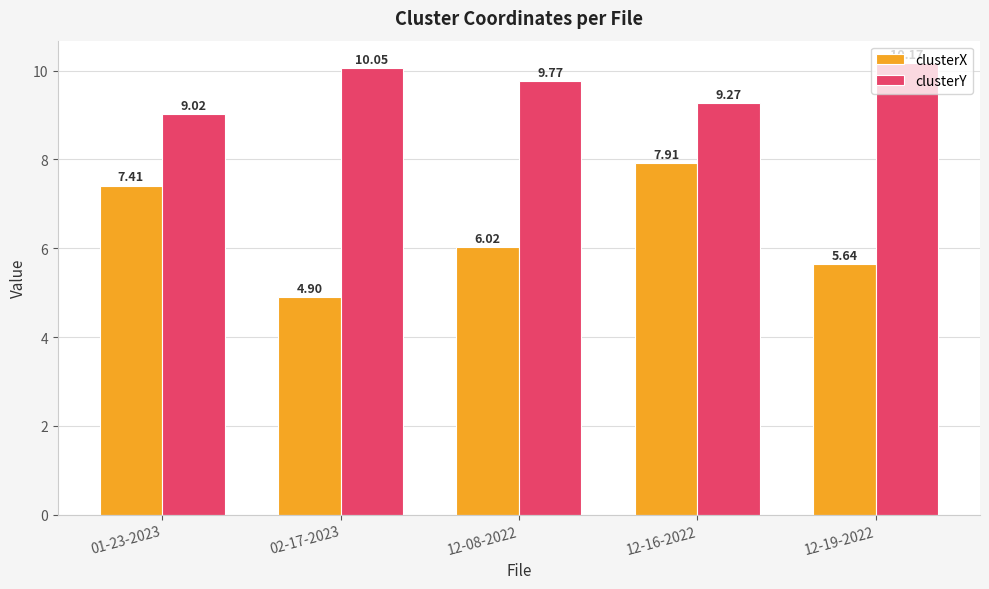

What is the greatest value displayed?

10.2